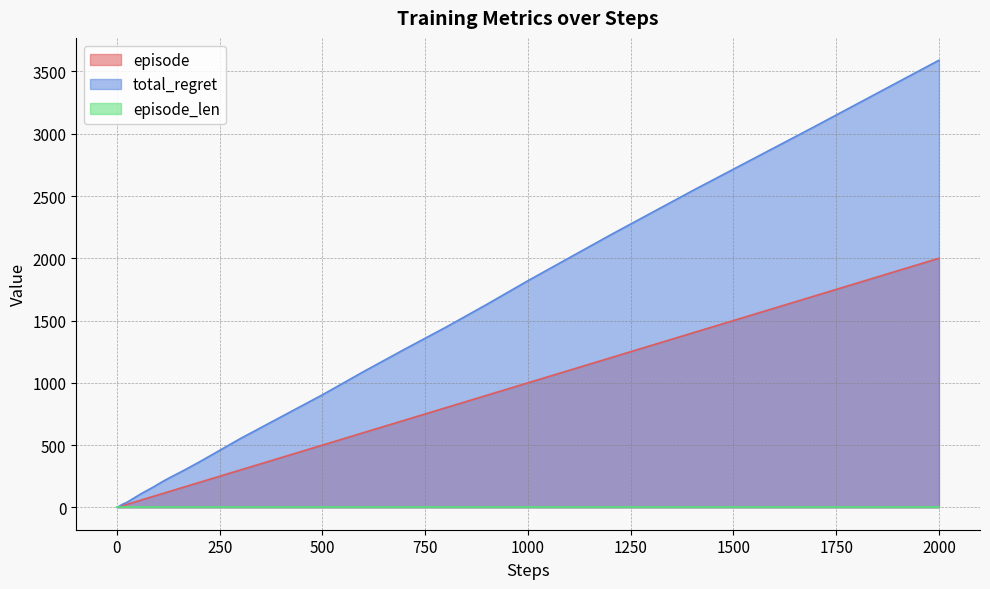

Between 250 and 1000, which series saw the biggest shift?

total_regret